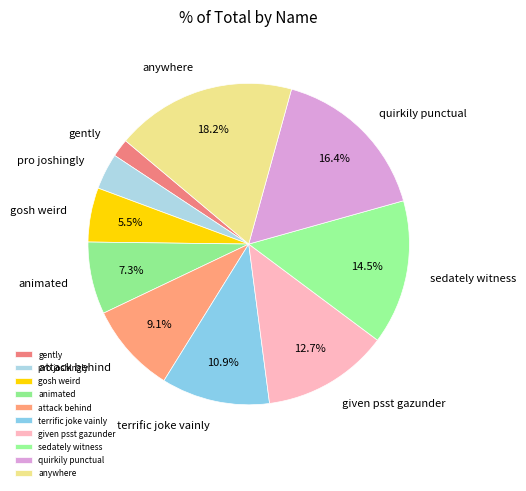

Is the sum of gently and sedately witness greater than half?

No